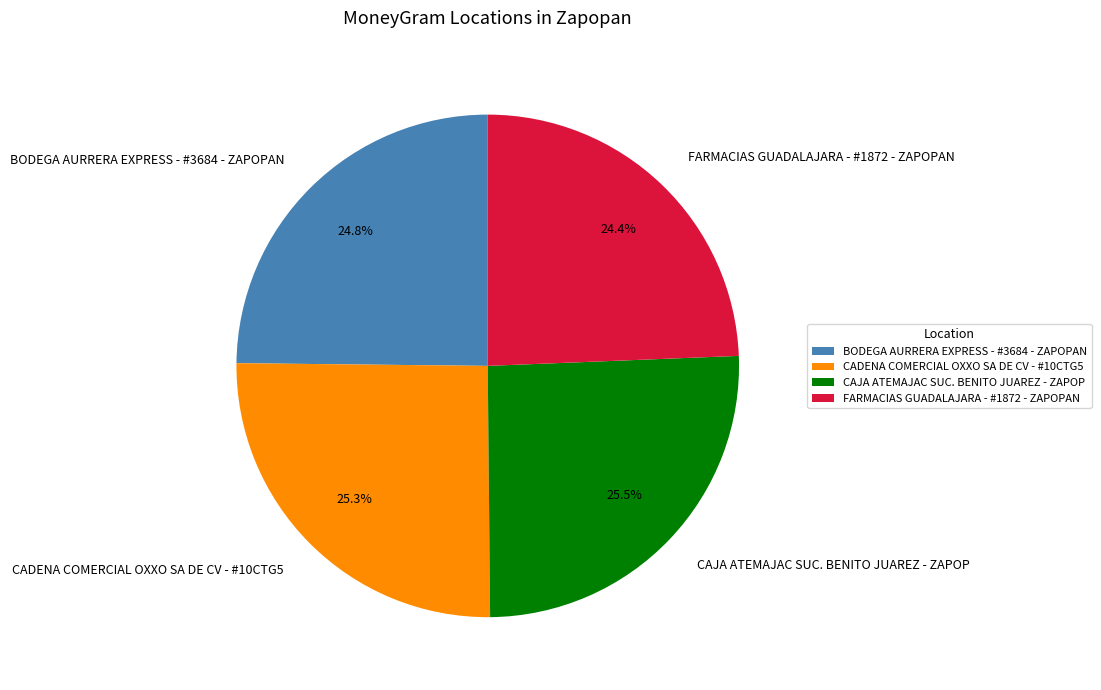

To the nearest percent, what portion does CADENA COMERCIAL OXXO SA DE CV - #10CTG5 represent?

25%